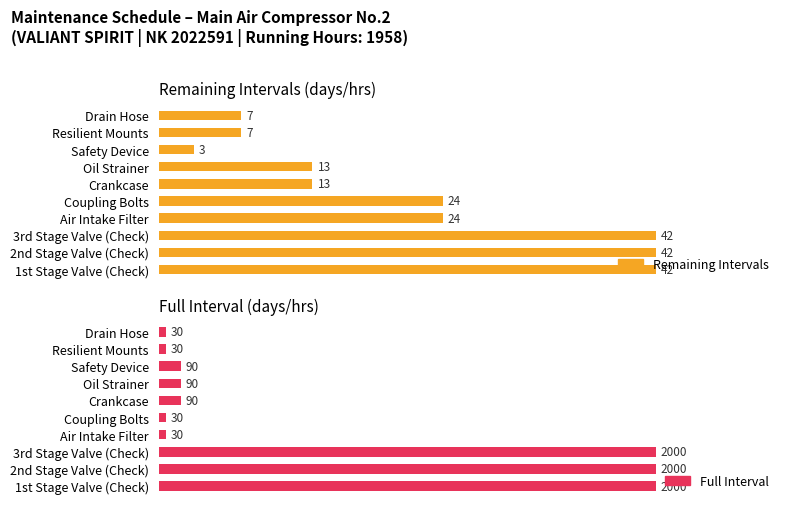

What are all the series names shown in the legend?

Remaining Intervals, Full Interval